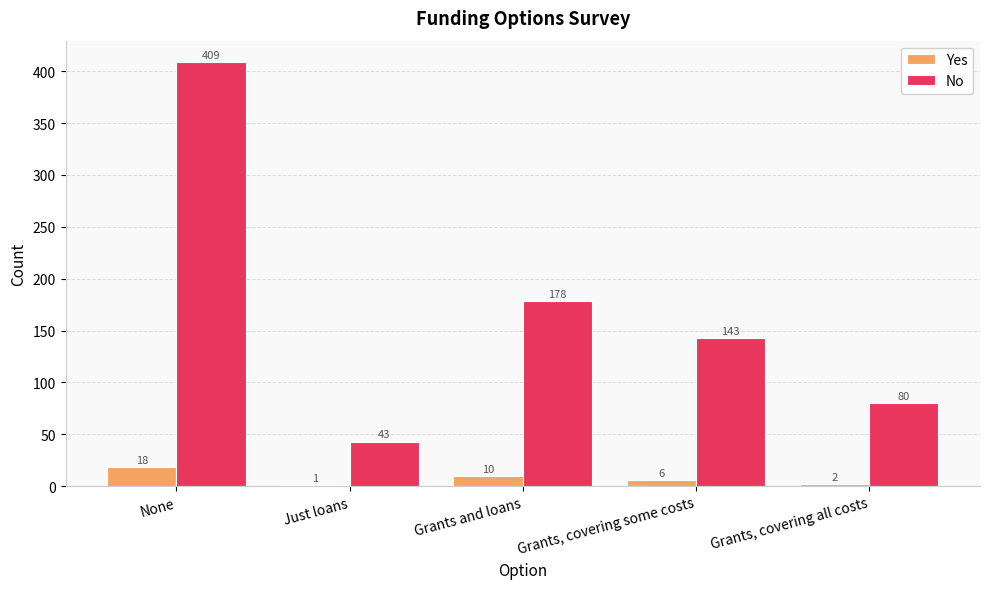

Which series has the largest total across all categories?

No